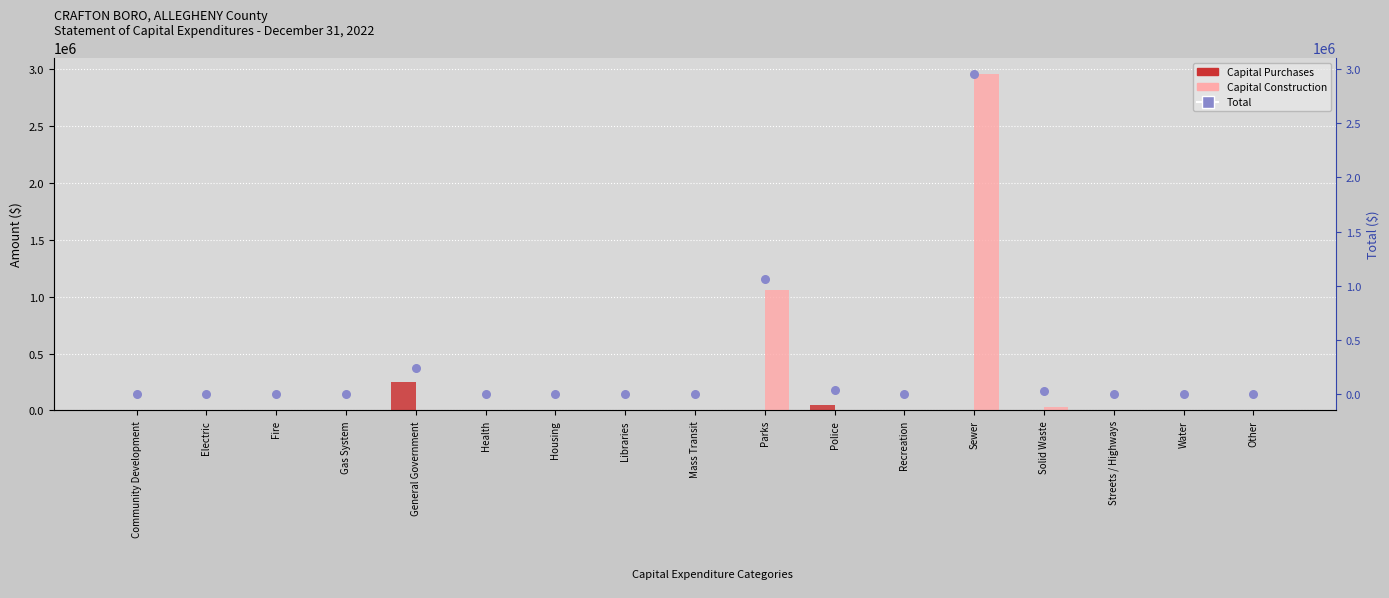

At how many categories does at least one series exceed 220412?

3